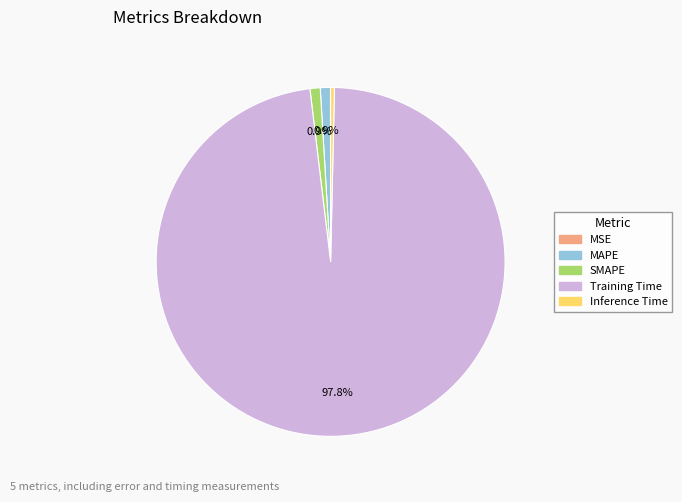

Is SMAPE the majority of the pie?

No